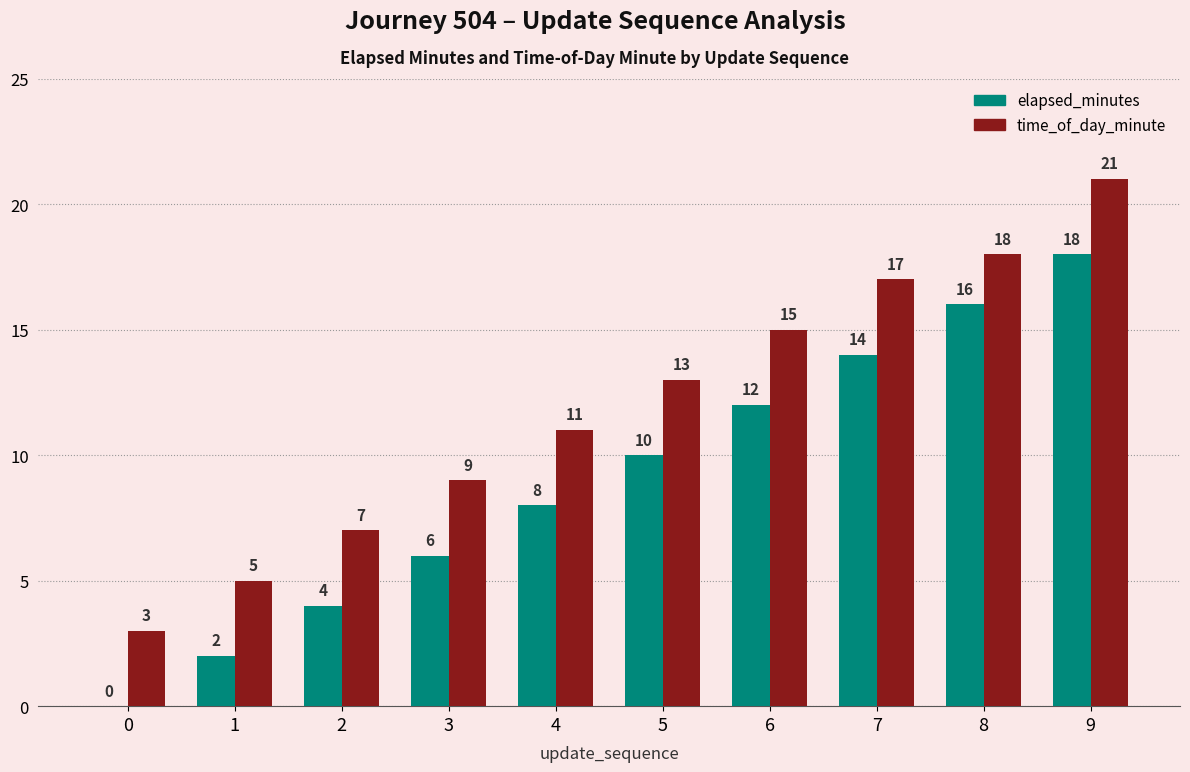

What is the sum of the time_of_day_minute values at 2 and 7?

24